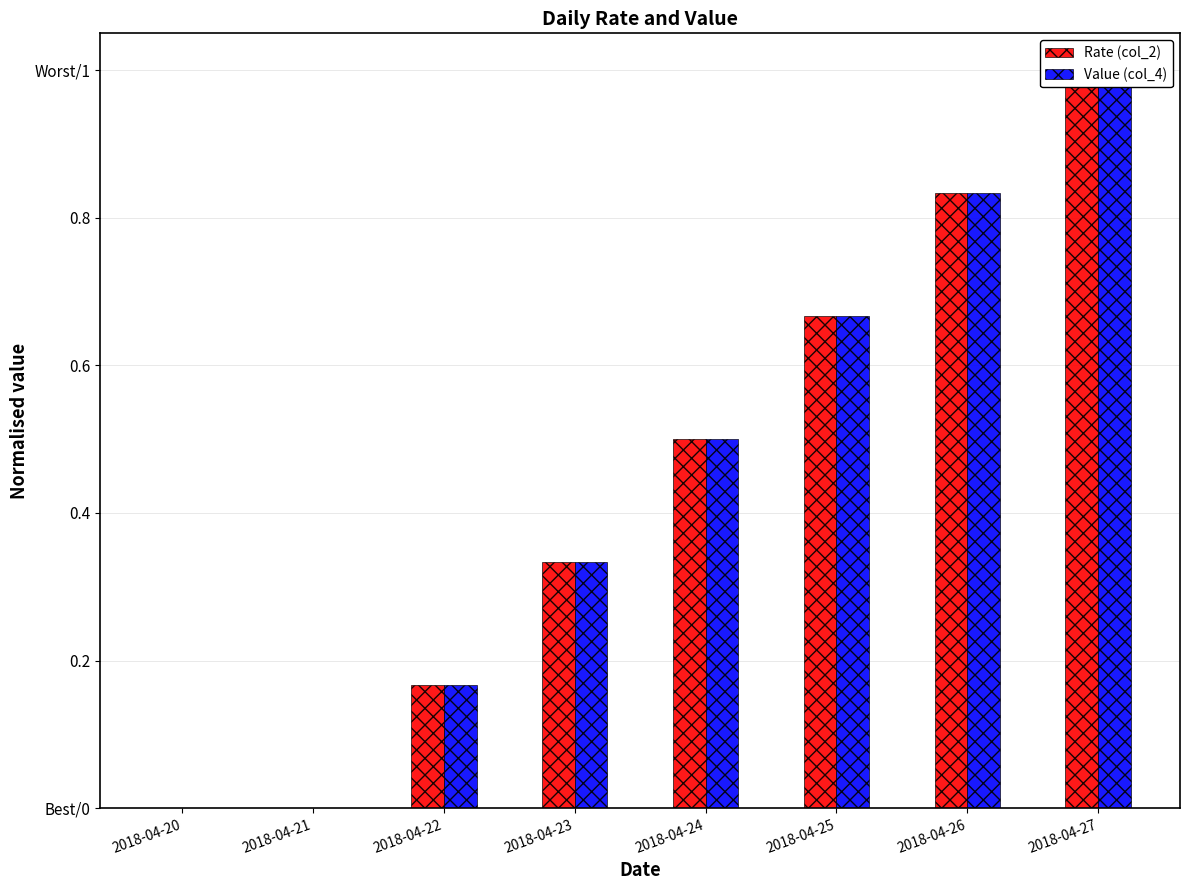

List the series in order of their overall mean, lowest first.

Value (col_4), Rate (col_2)